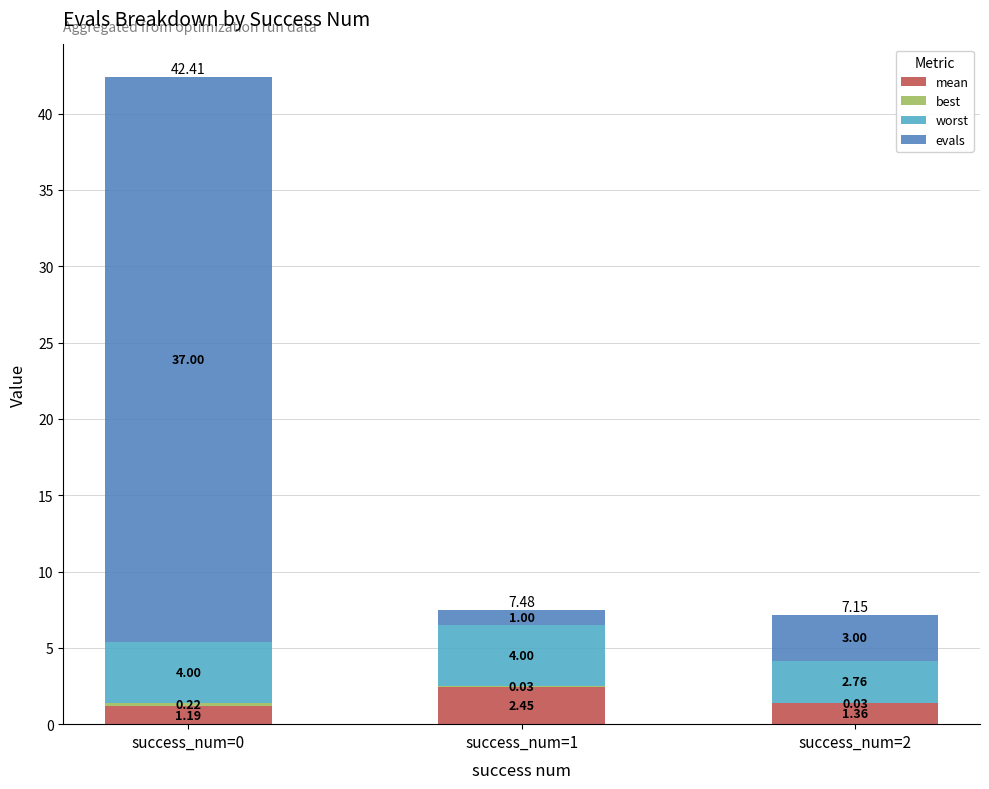

What is the total value across all series at success_num=1?

7.5